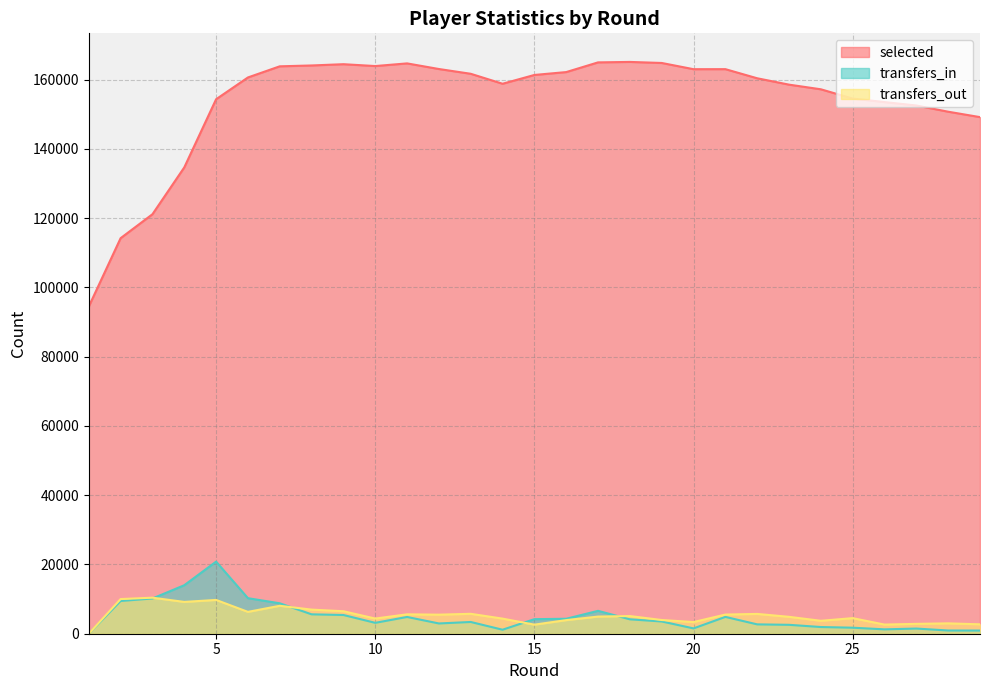

Which series has the widest spread of values?

selected